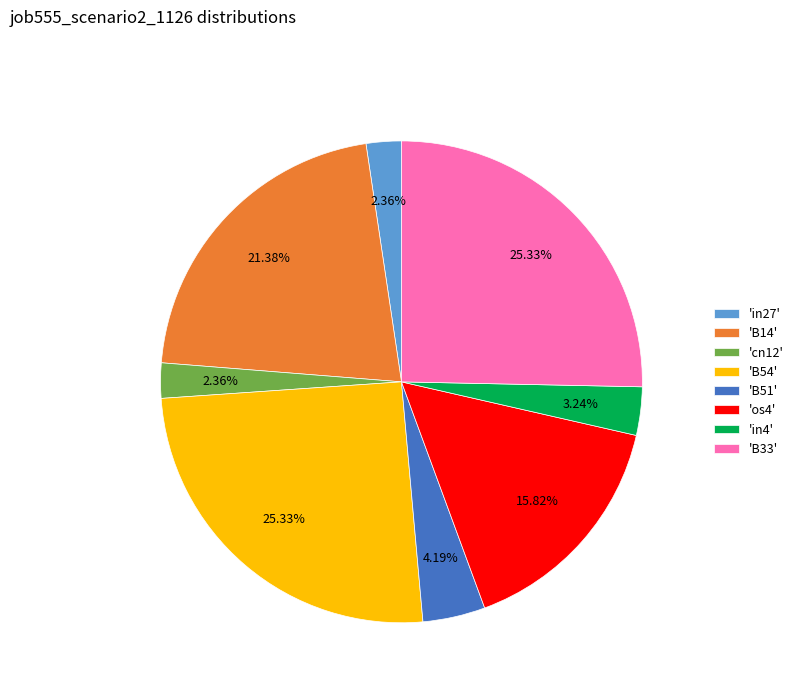

Which has a higher value, 'in27' or 'B51'?

'B51'